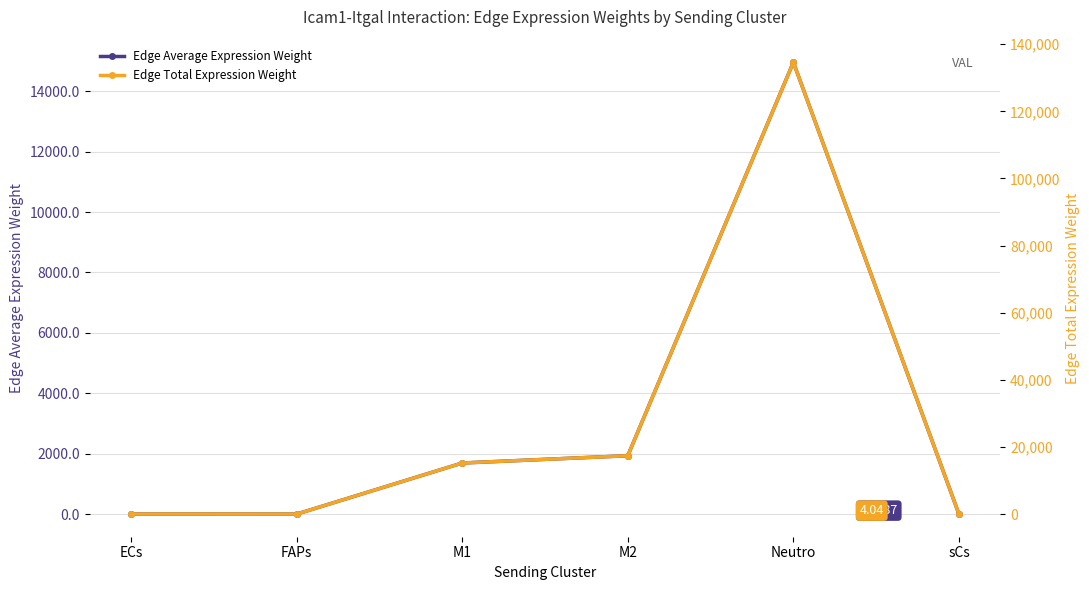

The Edge Total Expression Weight series shows 16.3 at ECs. True or false?

False